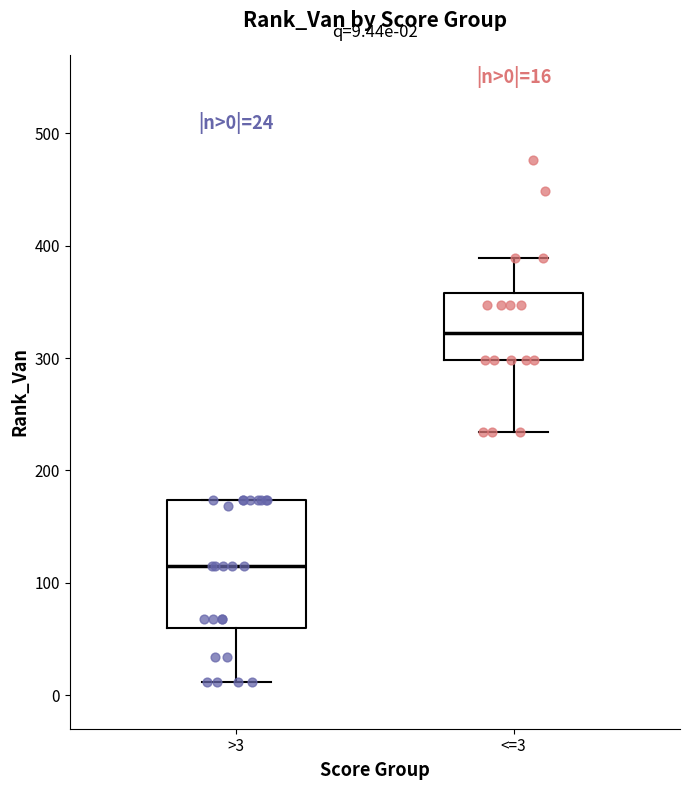

Which box is the tallest, from its lower edge to its upper edge?

>3